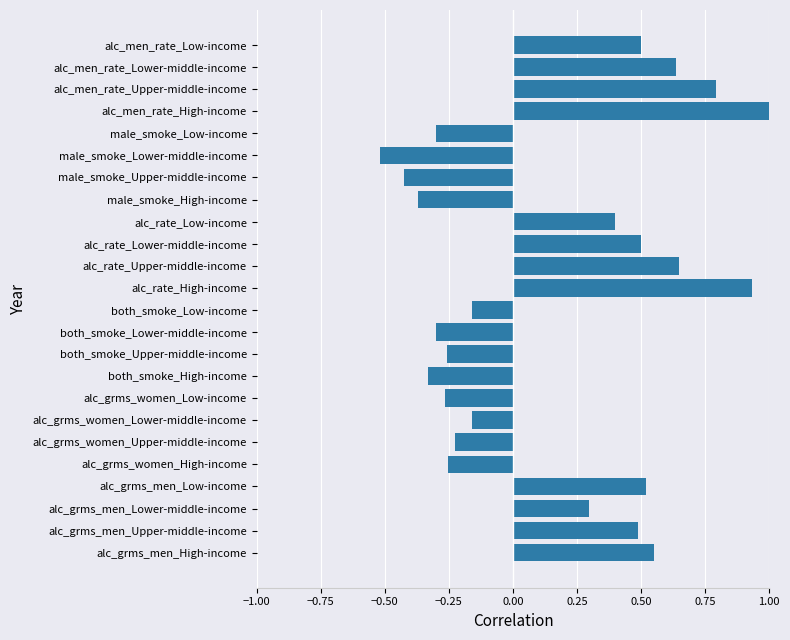

Between alc_rate_Upper-middle-income and male_smoke_Low-income, which is larger?

alc_rate_Upper-middle-income